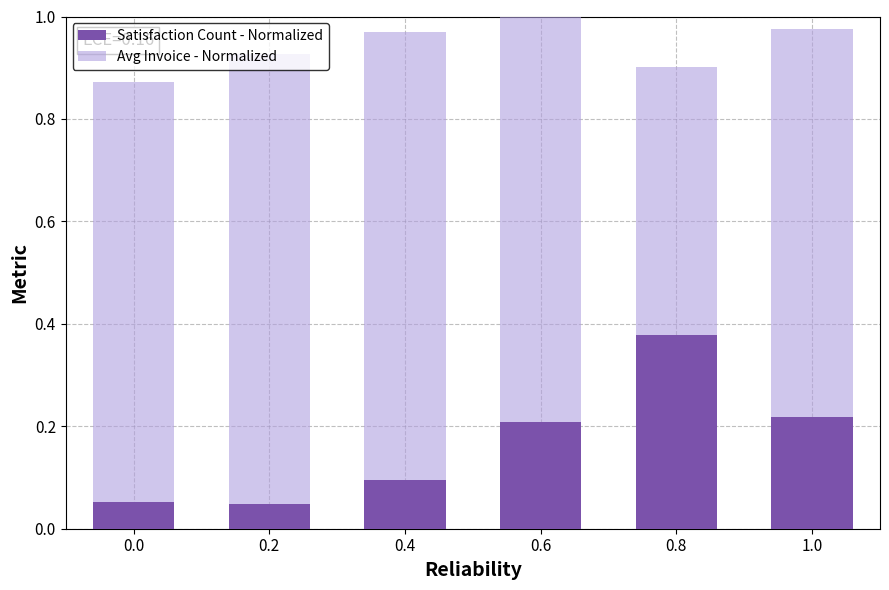

What is the difference between the maximum and minimum values in the Satisfaction Count - Normalized series?

0.3